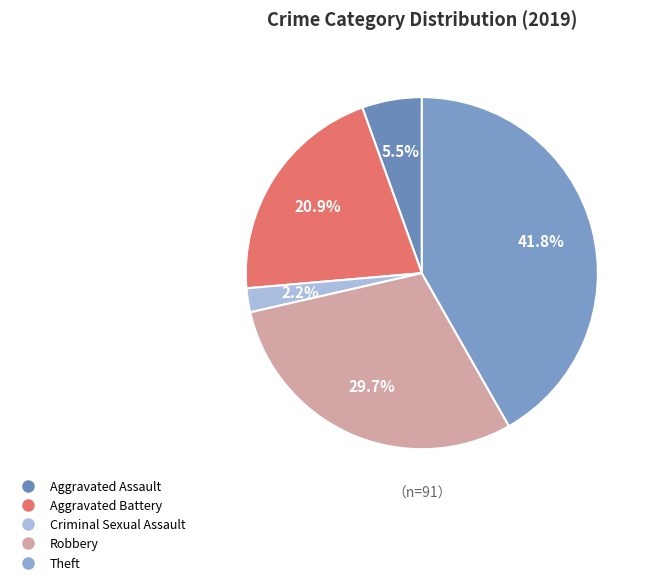

How much of the chart is everything except Criminal Sexual Assault?

97.8%